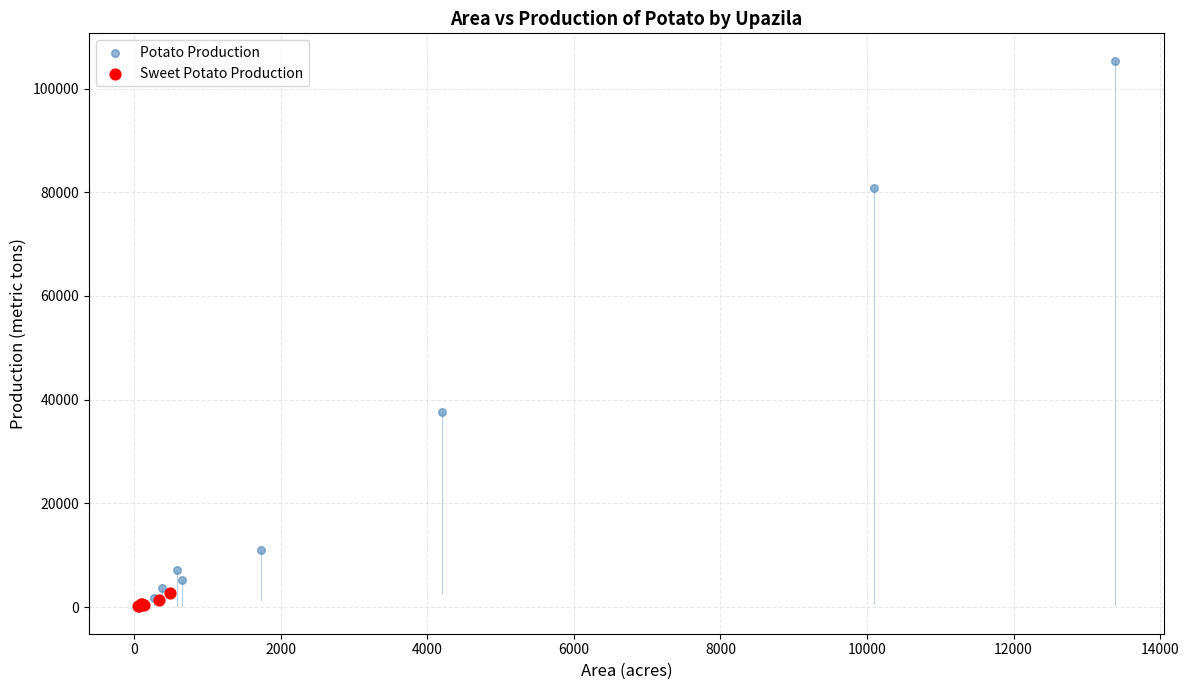

Which series contains the highest Y value?

Potato Production